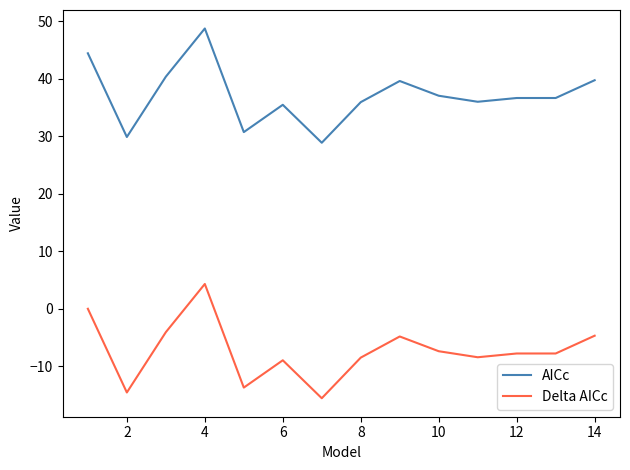

What is the highest value of the Delta AICc series?

4.3